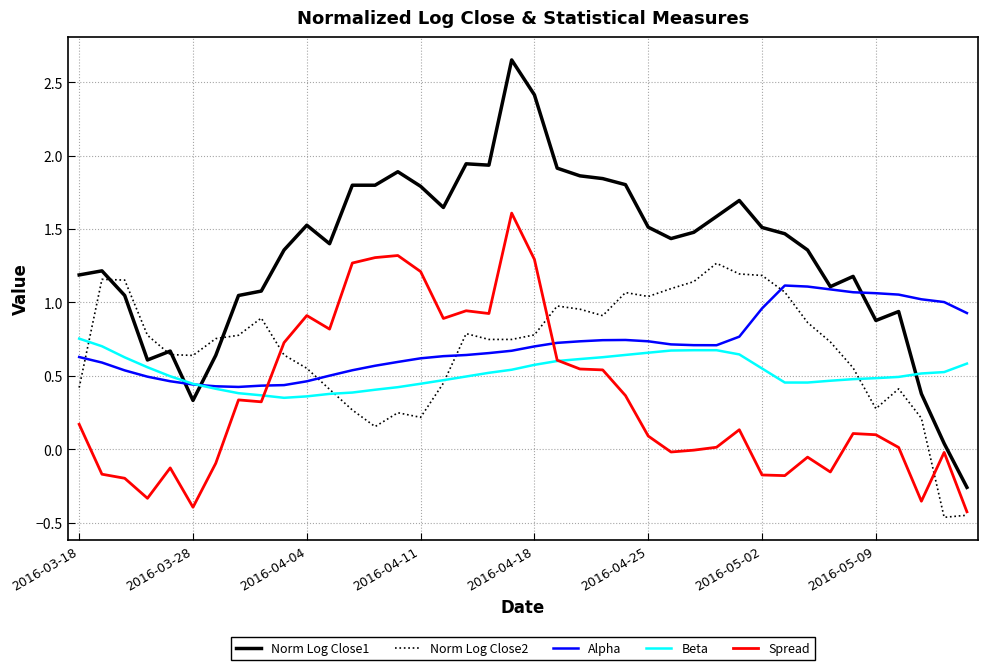

After their last crossing, which series has the higher values: Beta or Norm Log Close1?

Beta